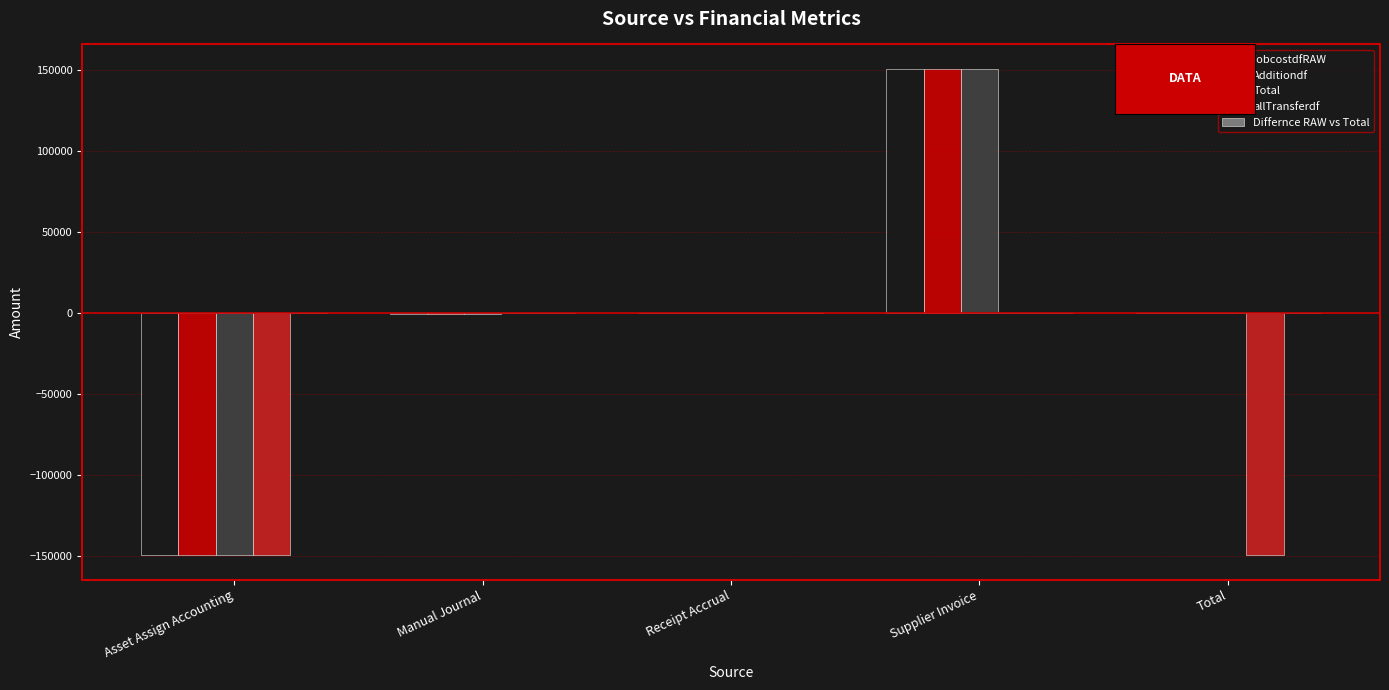

Are the bars grouped side by side (vs. stacked)?

Yes